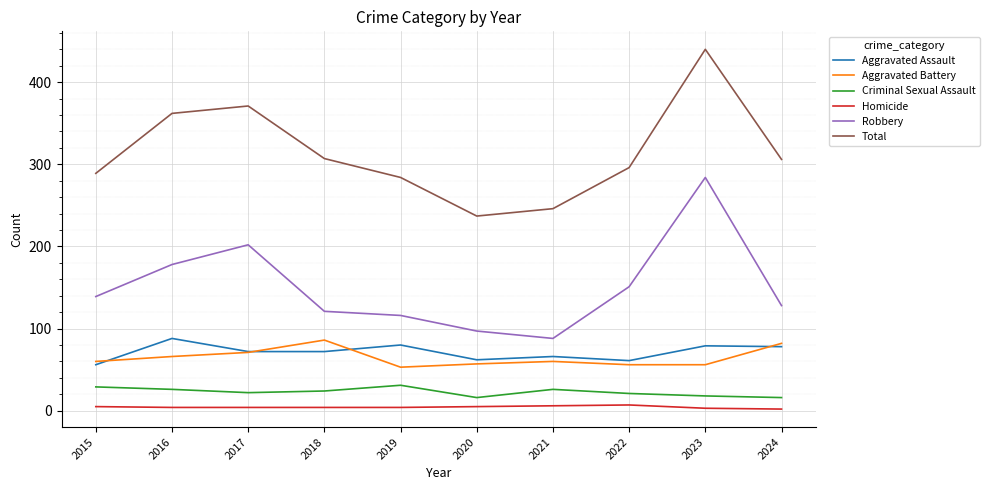

What is the maximum value shown in the chart?

440